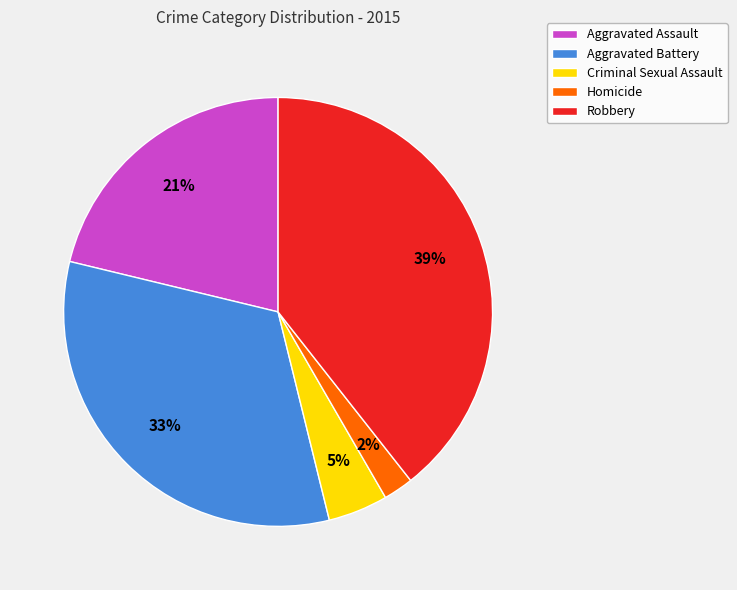

Between Homicide and Aggravated Battery, which is larger?

Aggravated Battery